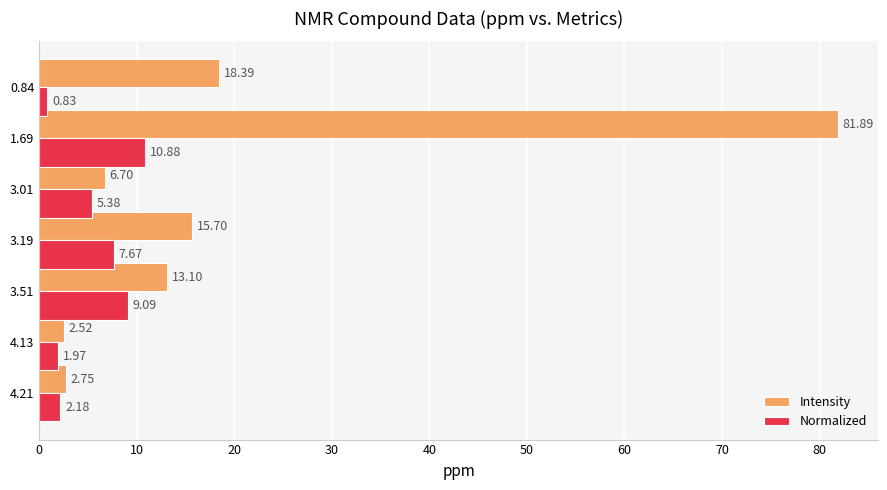

What is the difference between the Normalized values at 4.13 and 3.01?

3.4